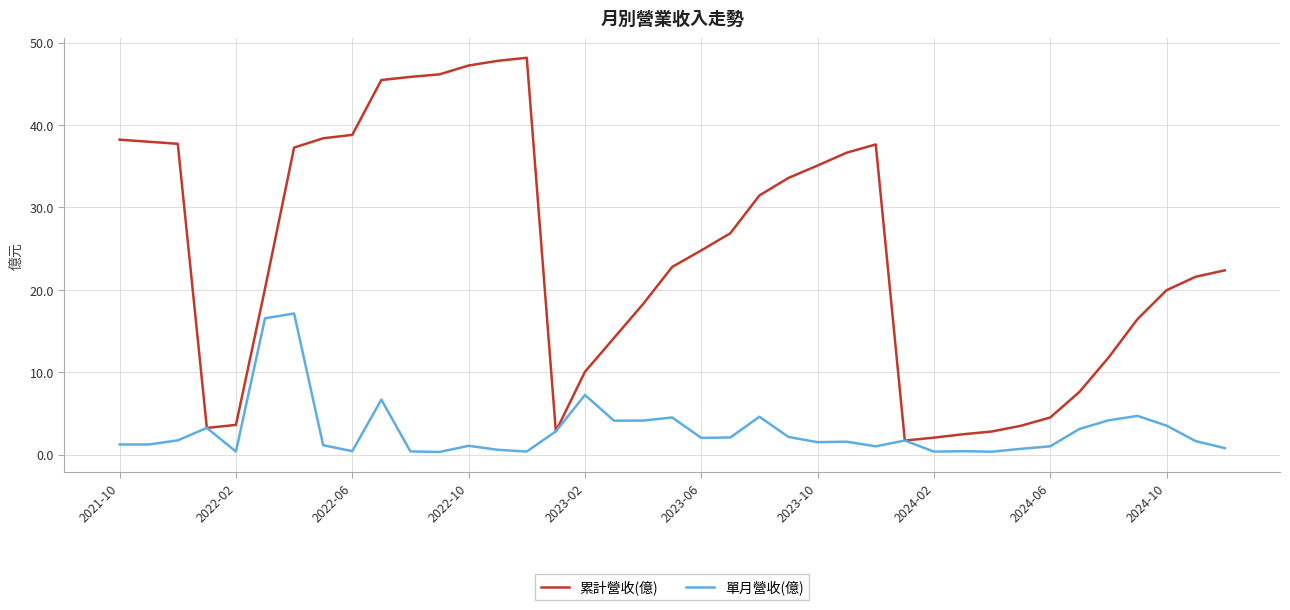

Which series has the largest total across all categories?

累計營收(億)